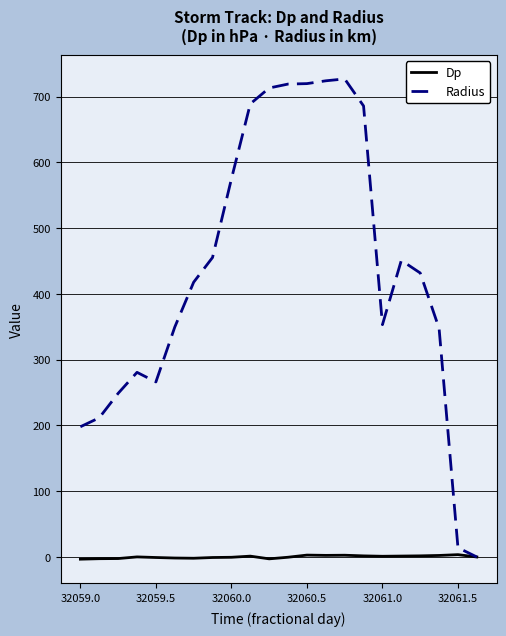

Which series has the largest total across all categories?

Radius